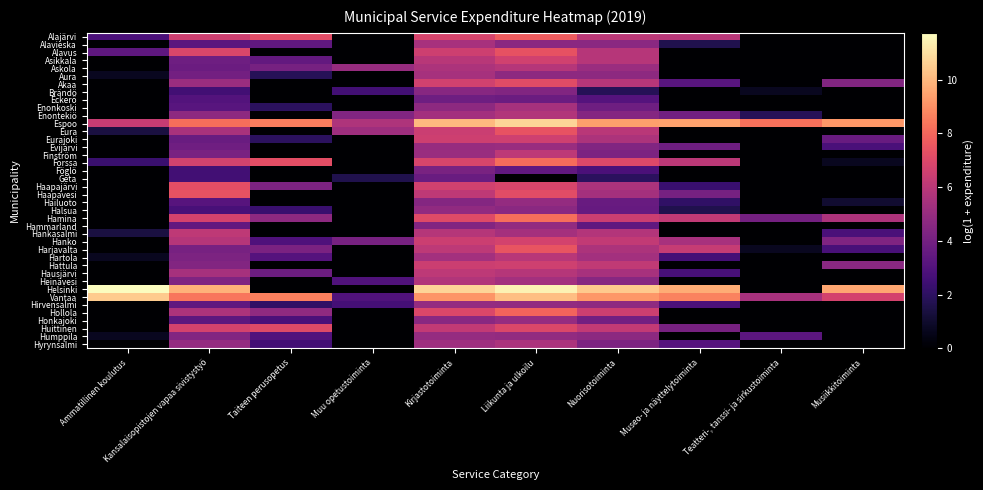

How many categories are shown in the chart?

10